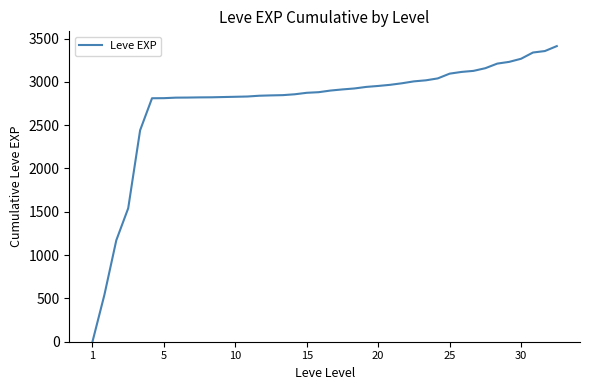

What is the average value?

2755